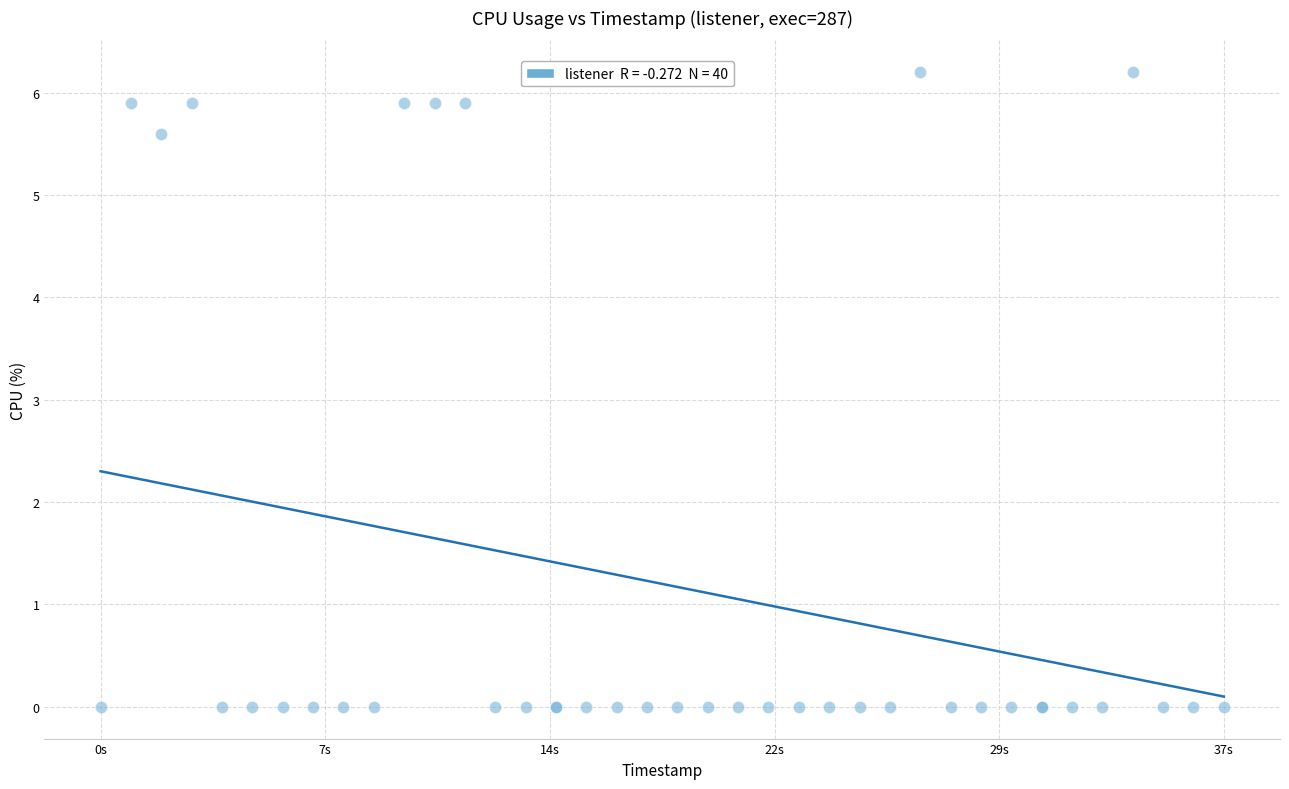

What Y value in the scatter plot is closest to 3?

5.6